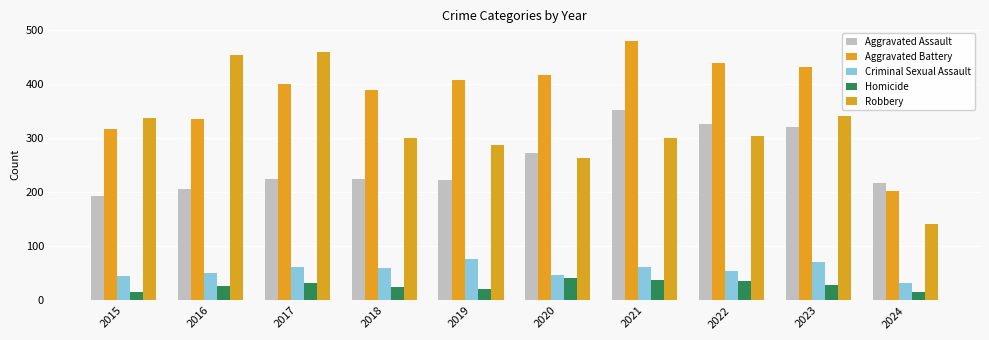

The Aggravated Battery series shows 775 at 2022. True or false?

False